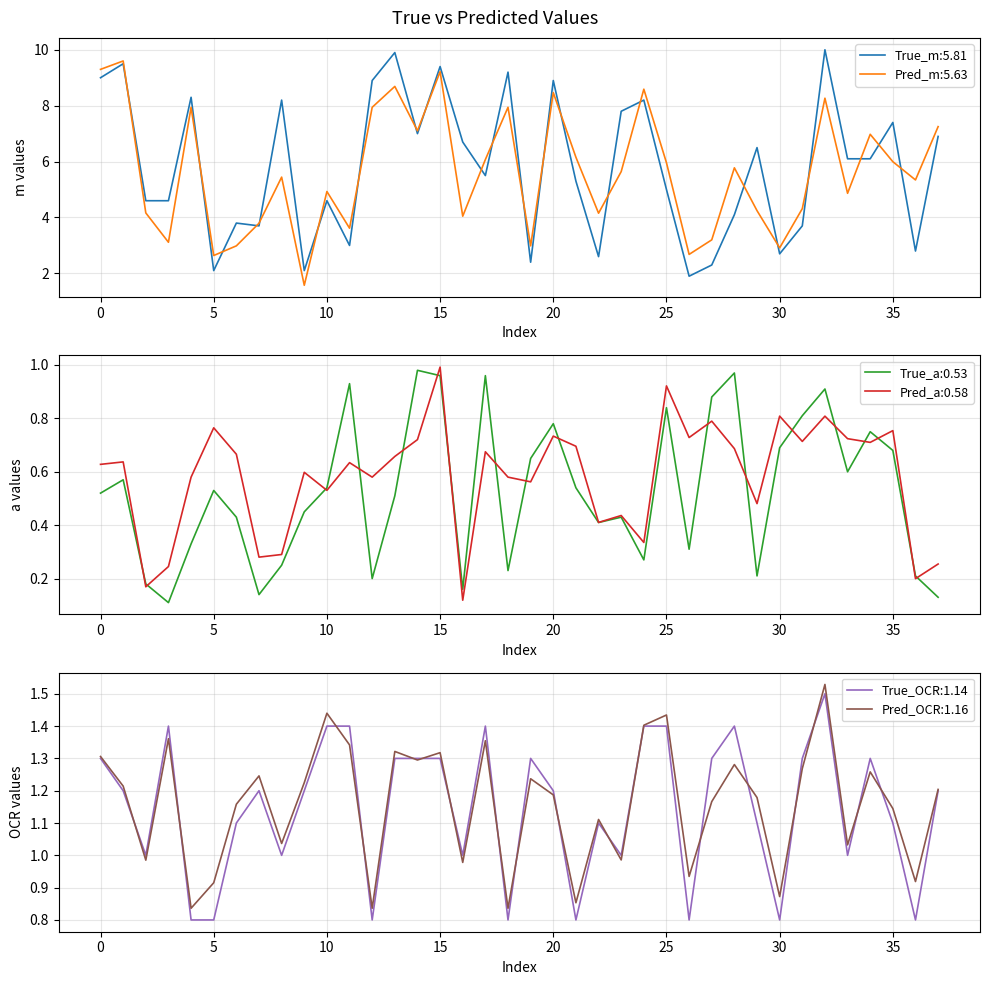

At 6, list the series in order from largest to smallest.

True_m, Pred_m, Pred_OCR, True_OCR, Pred_a, True_a